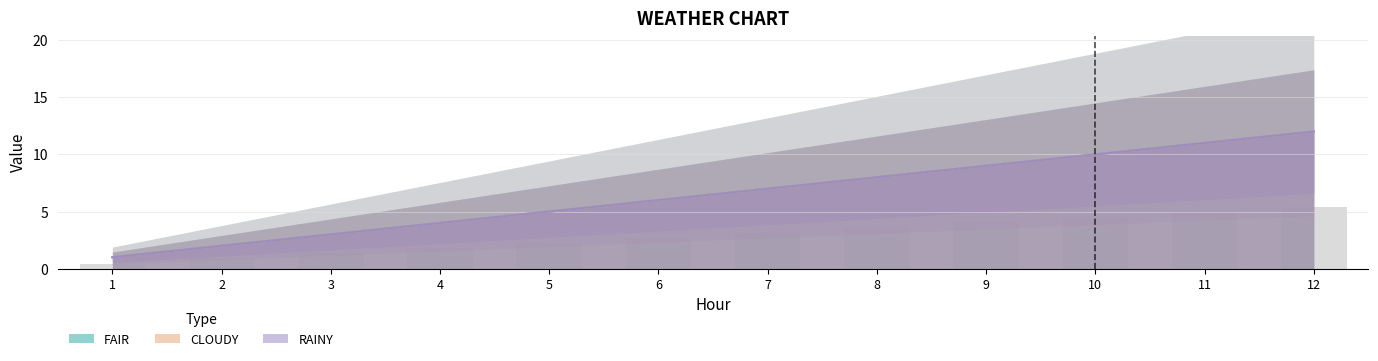

How many series are shown in this chart?

3